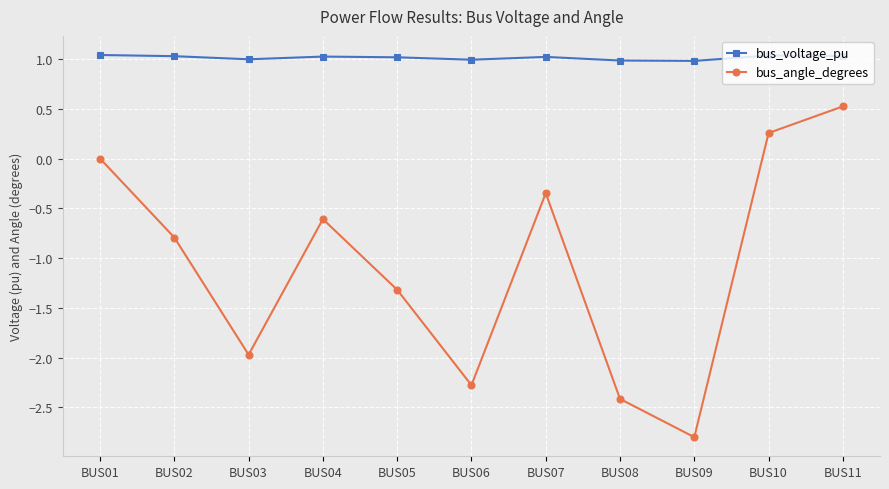

Which series has the widest spread of values?

bus_angle_degrees